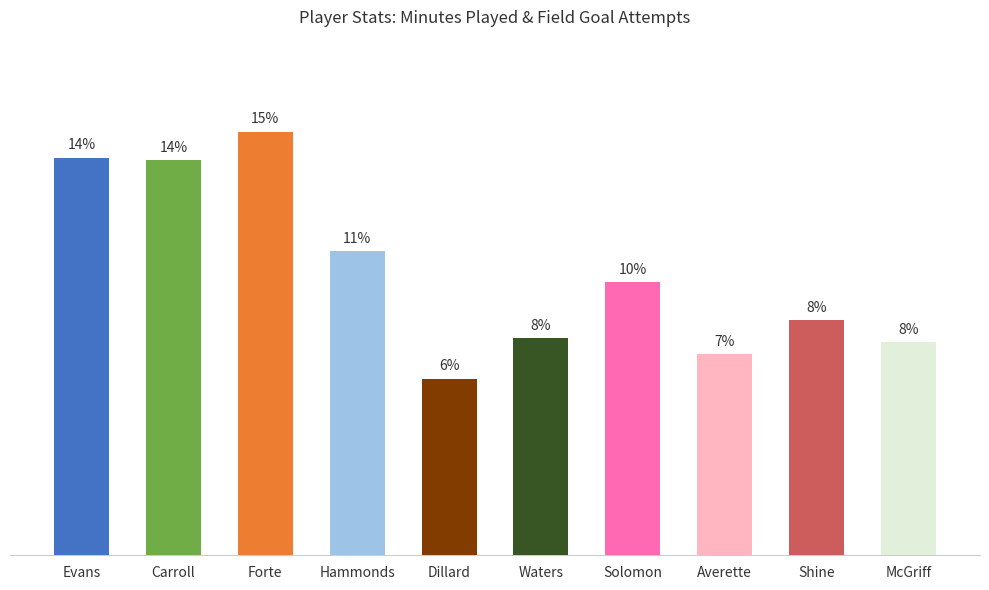

What are all the series names shown in the legend?

MP, FGA